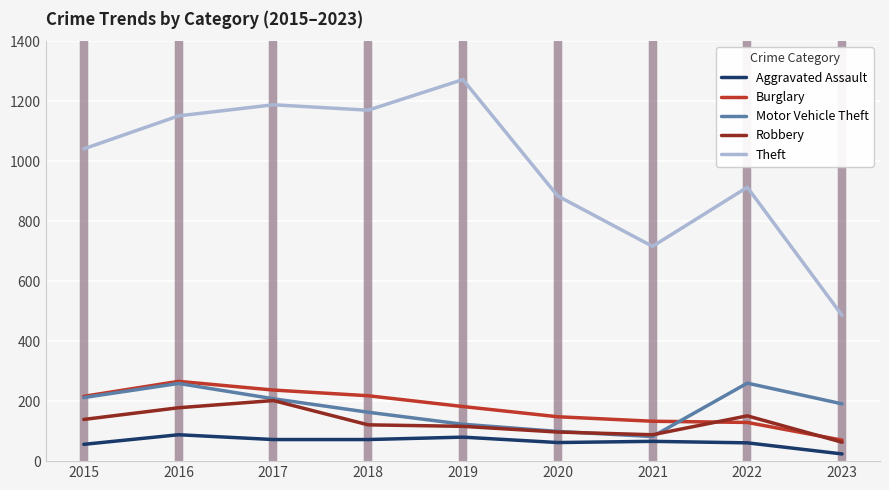

What is the difference between the Burglary values at 2021 and 2018?

85